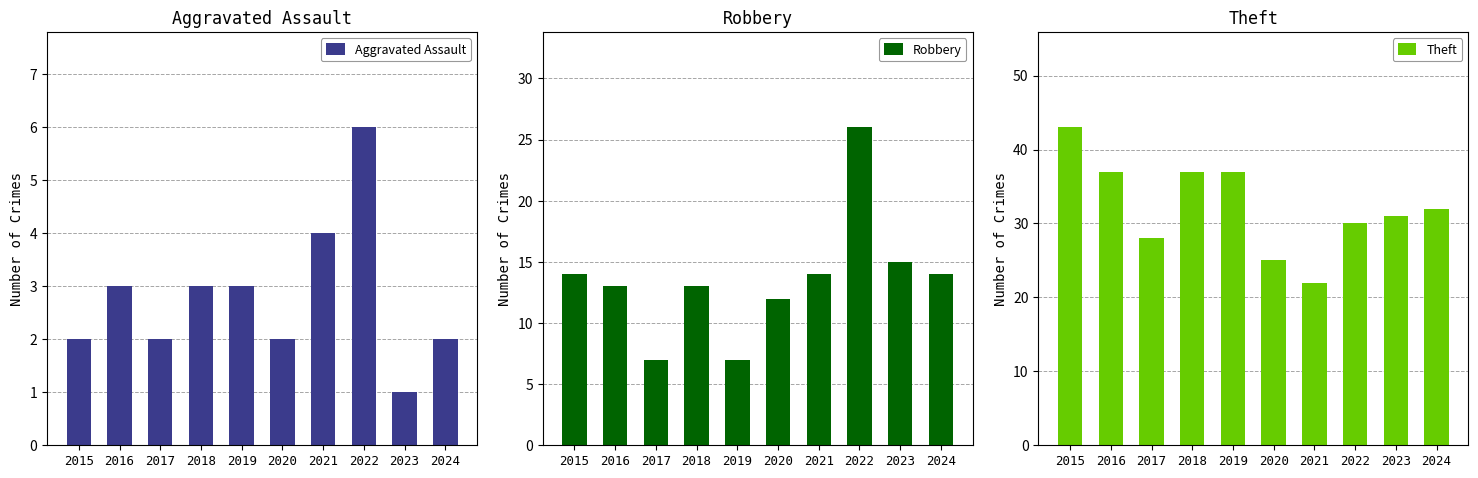

Rank the series by their average value, from lowest to highest.

Aggravated Assault, Robbery, Theft